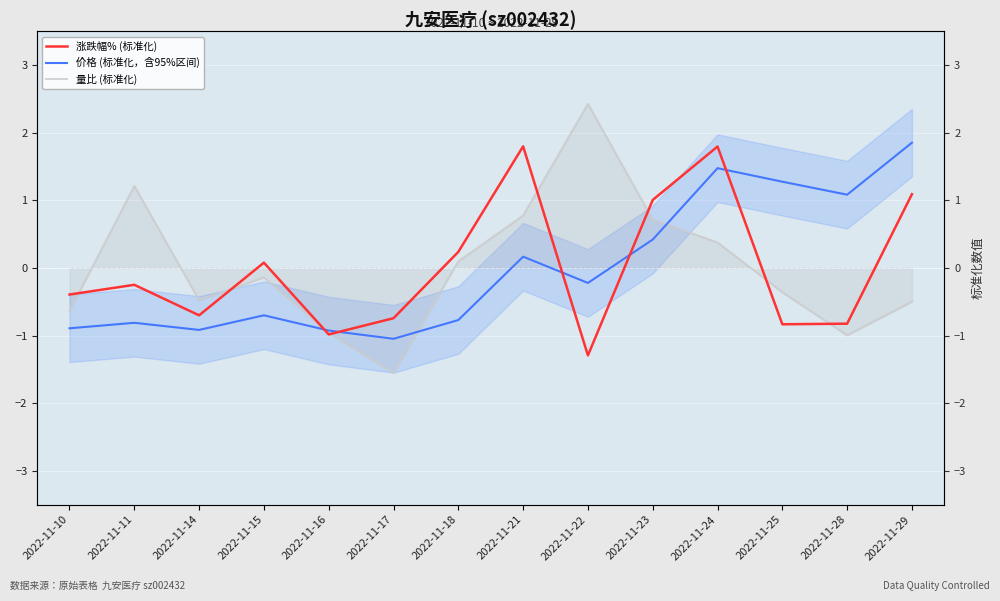

Rank the series by their maximum value, from lowest to highest.

涨跌幅% (标准化), 价格 (标准化，含95%区间), 量比 (标准化)